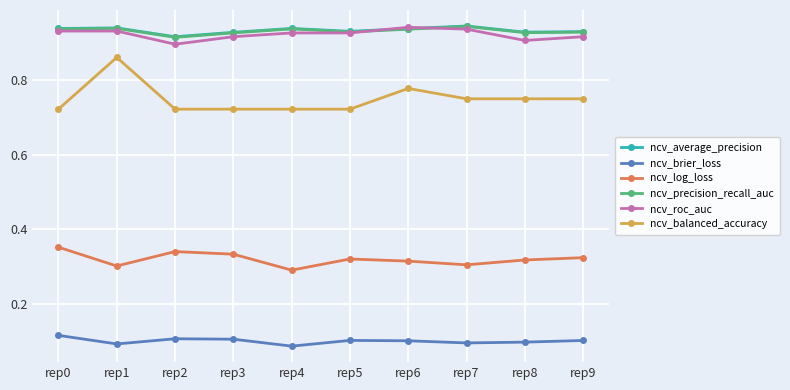

Which series has the widest spread of values?

ncv_balanced_accuracy